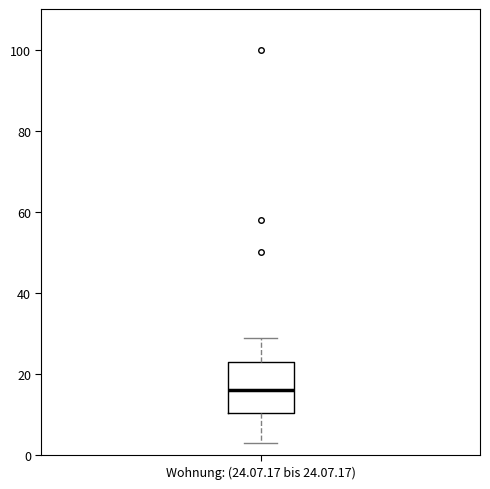

Where does the median line of the box for Wohnung: (24.07.17 bis 24.07.17) sit on the y-axis? The values are not printed on the chart, so give them approximately, as read against the axis.

16